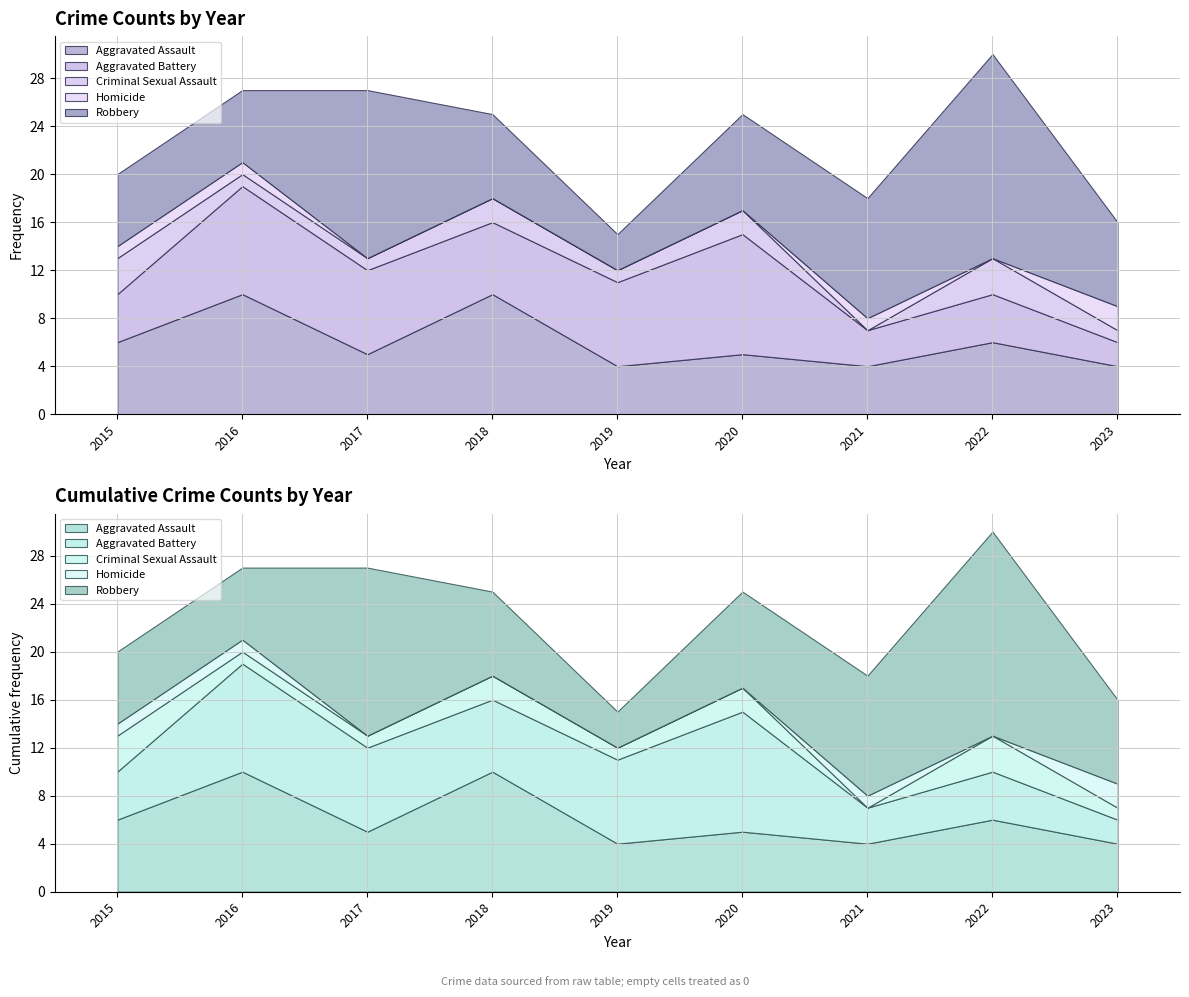

Does the chart have visible grid lines?

Yes